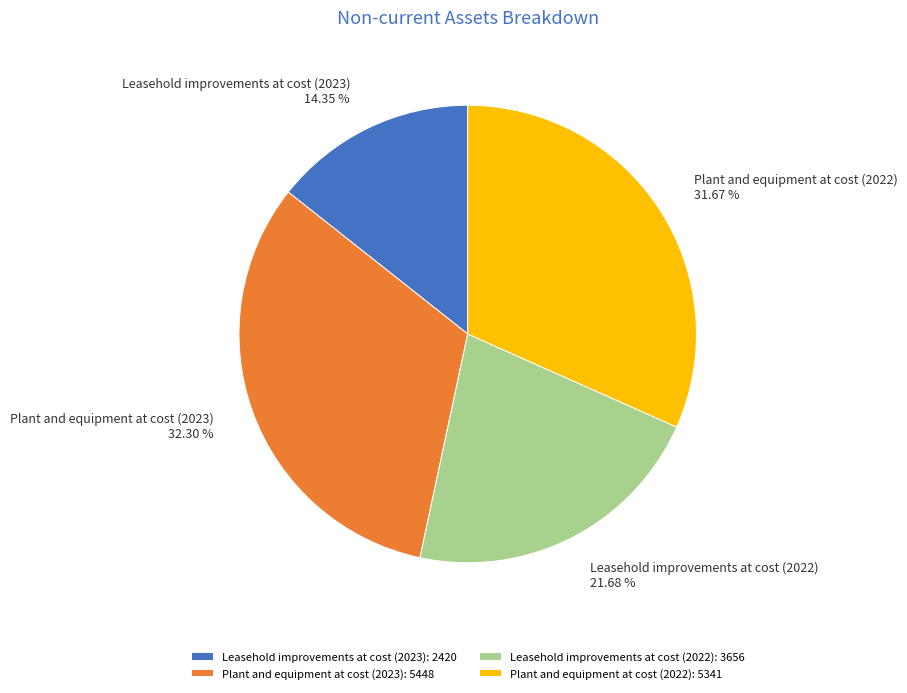

Does Plant and equipment at cost (2023) represent more than half of the total?

No